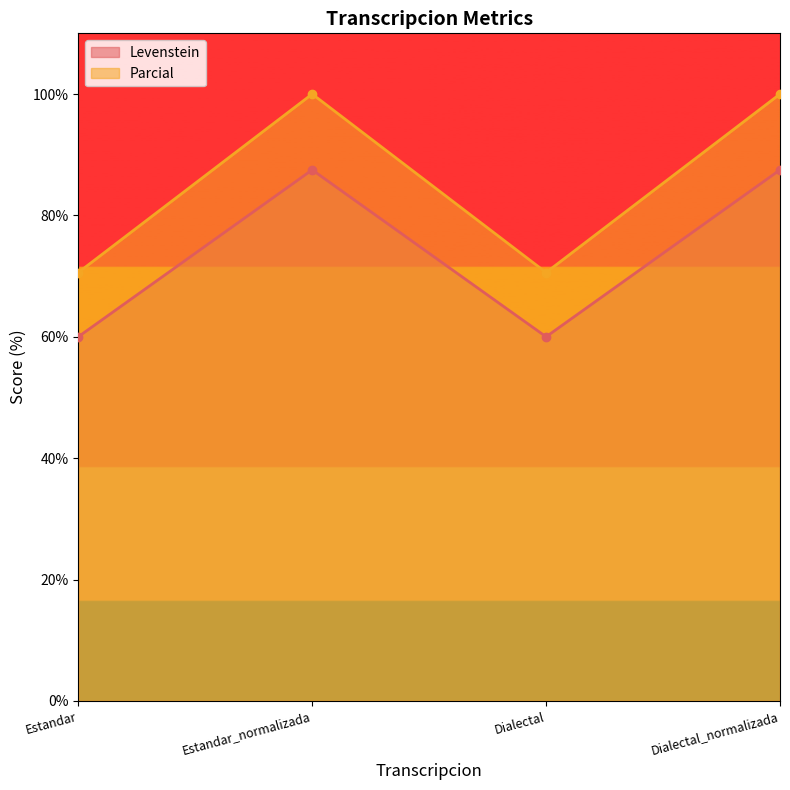

Does the chart display data point markers on the line(s)?

Yes